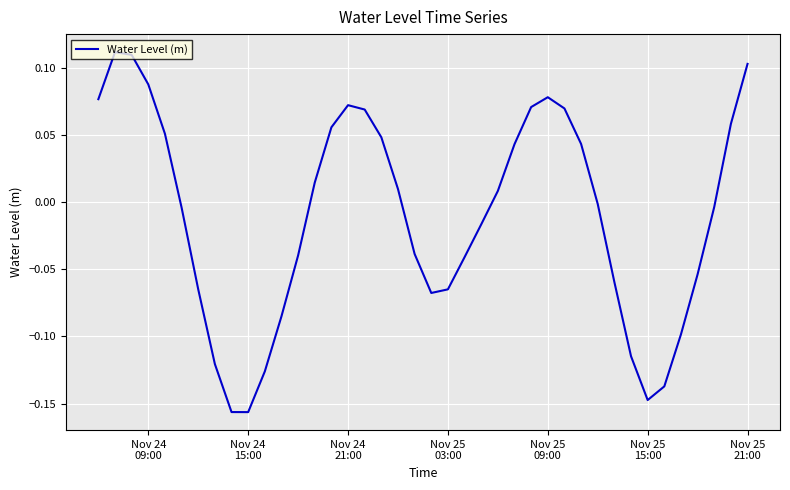

What is the difference between the maximum and minimum values?

0.3